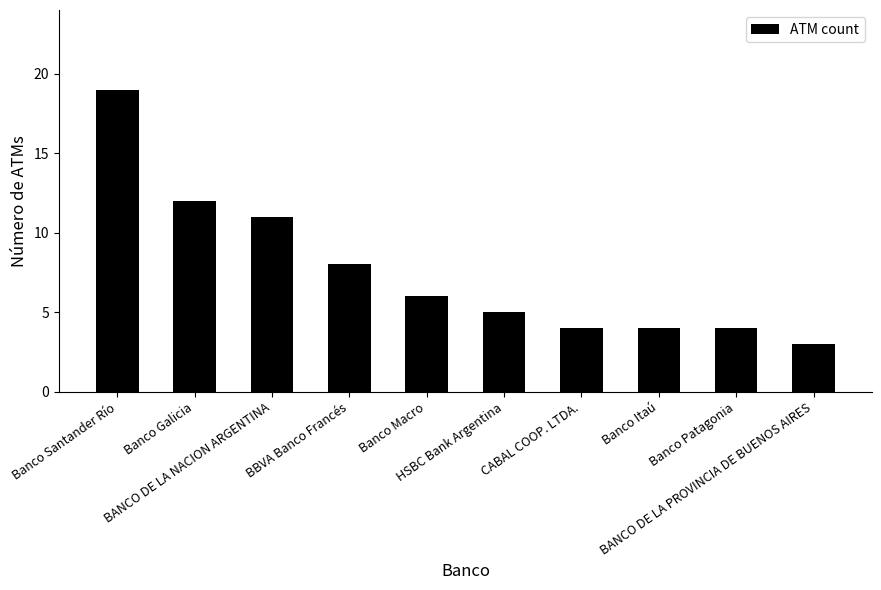

What is the difference between the maximum and minimum values?

16